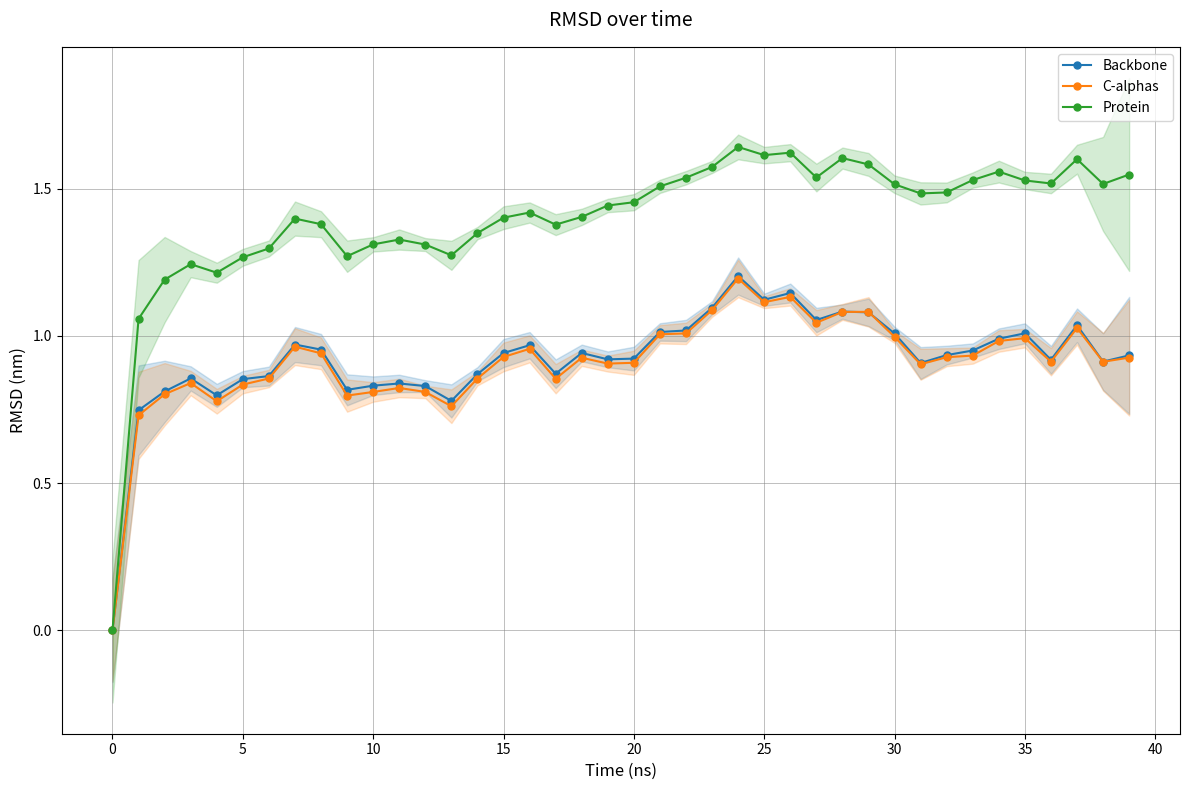

Is the value of C-alphas at 34 greater than the value of Protein at 36?

No